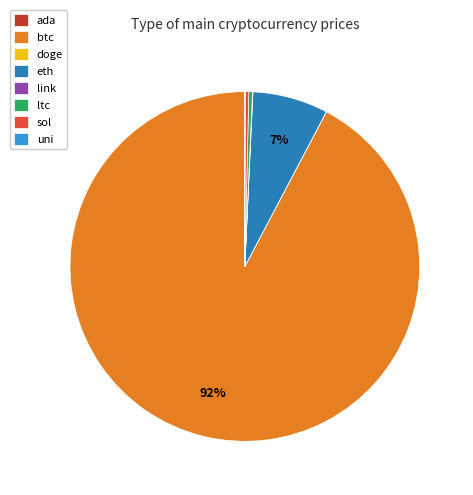

To the nearest percent, what is the combined percentage of sol and eth?

7%